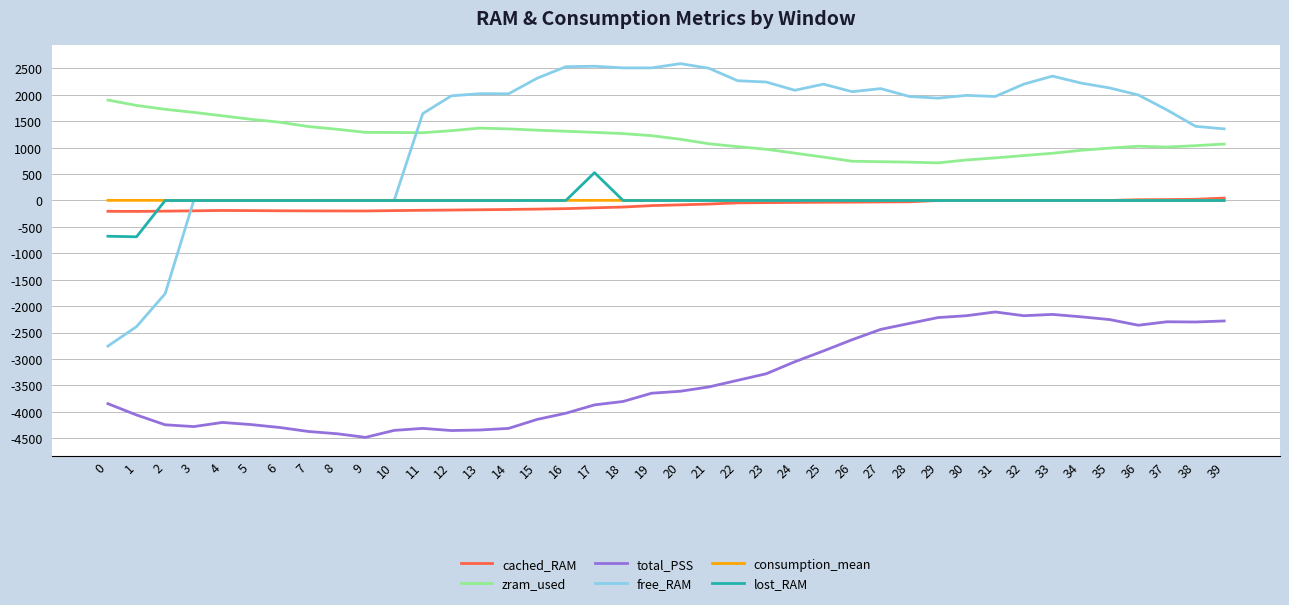

What is the lowest value of the lost_RAM series?

-687.0